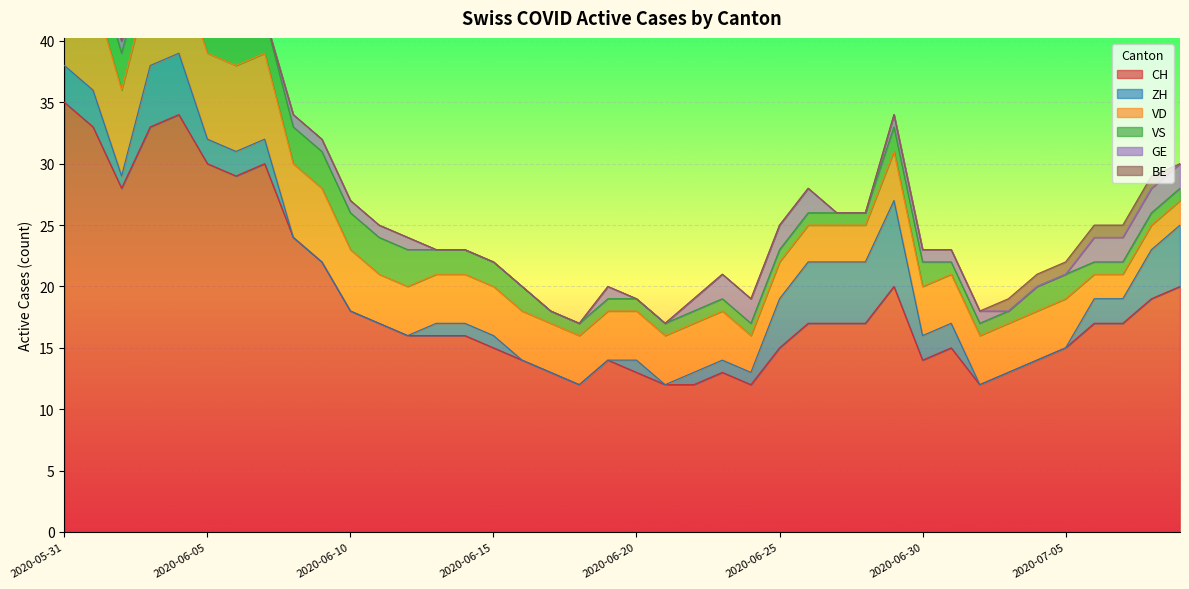

True or false: VS has more than 0 points higher than both neighbors.

False